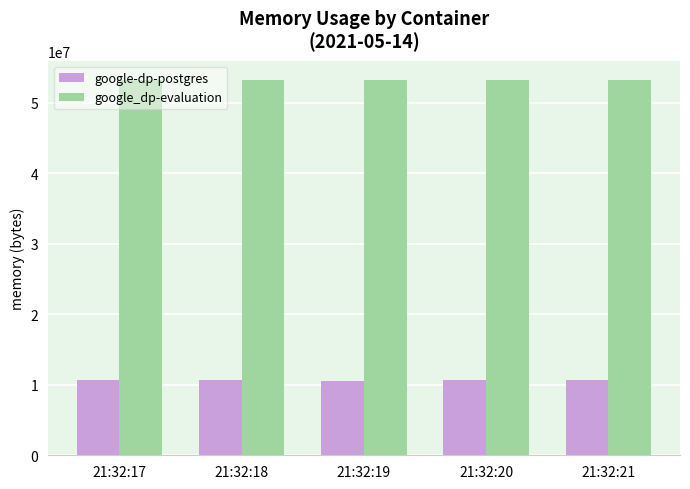

What is the minimum value for google_dp-evaluation?

53276672